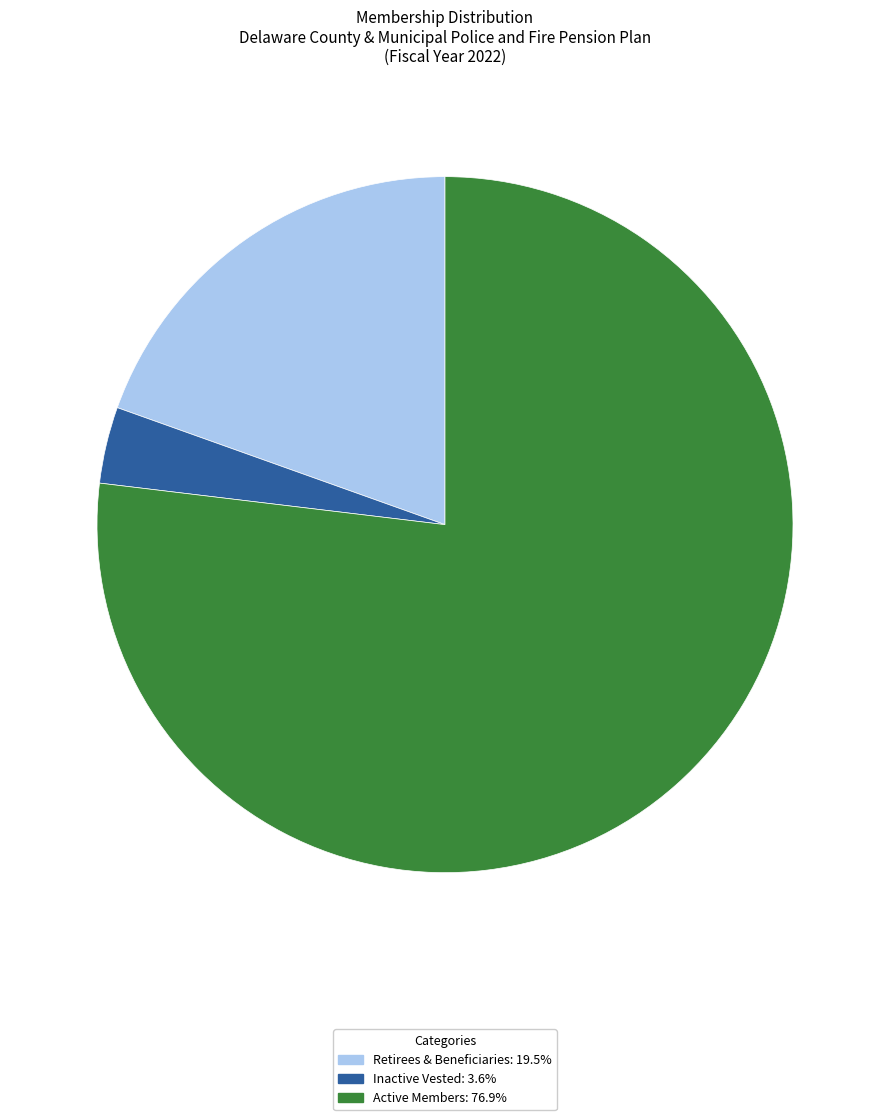

Is there any slice that represents more than half of the pie?

Yes